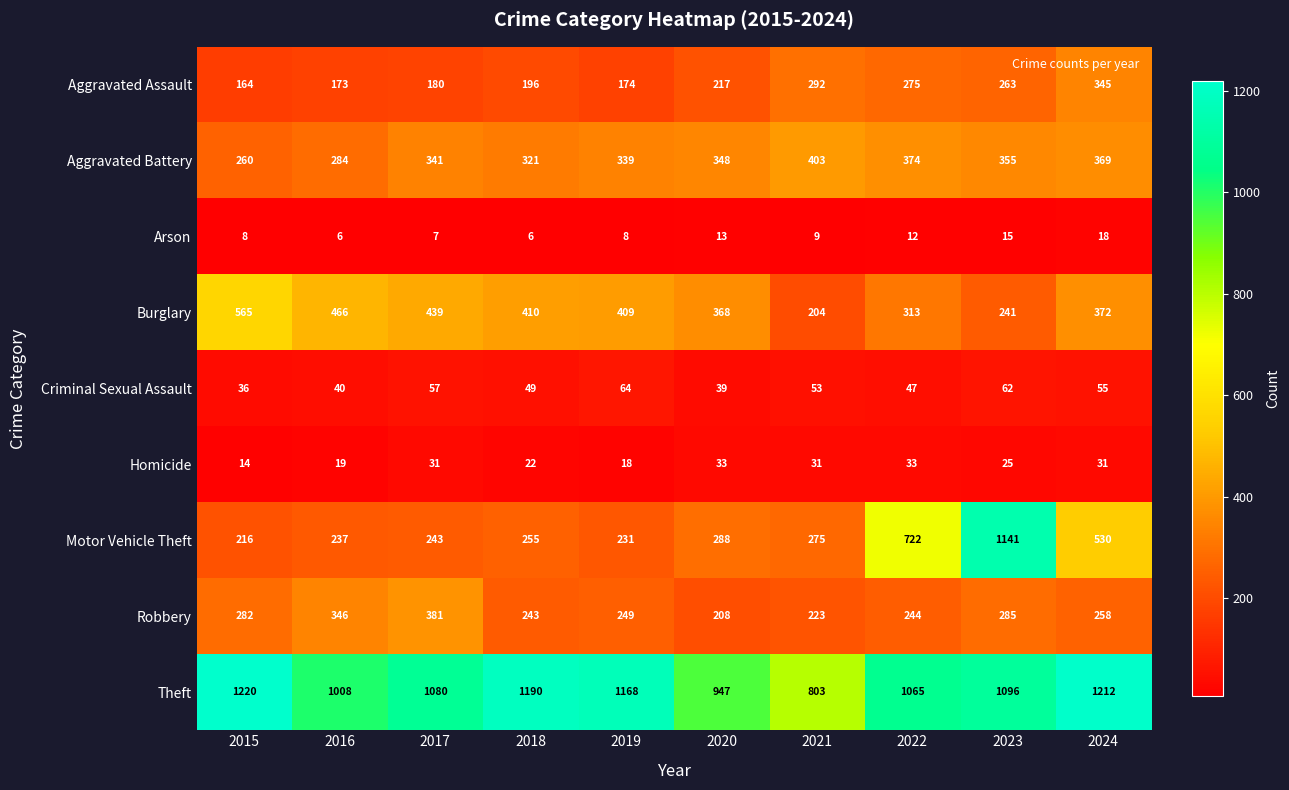

Is it true that Aggravated Battery equals 321 at 2018?

True